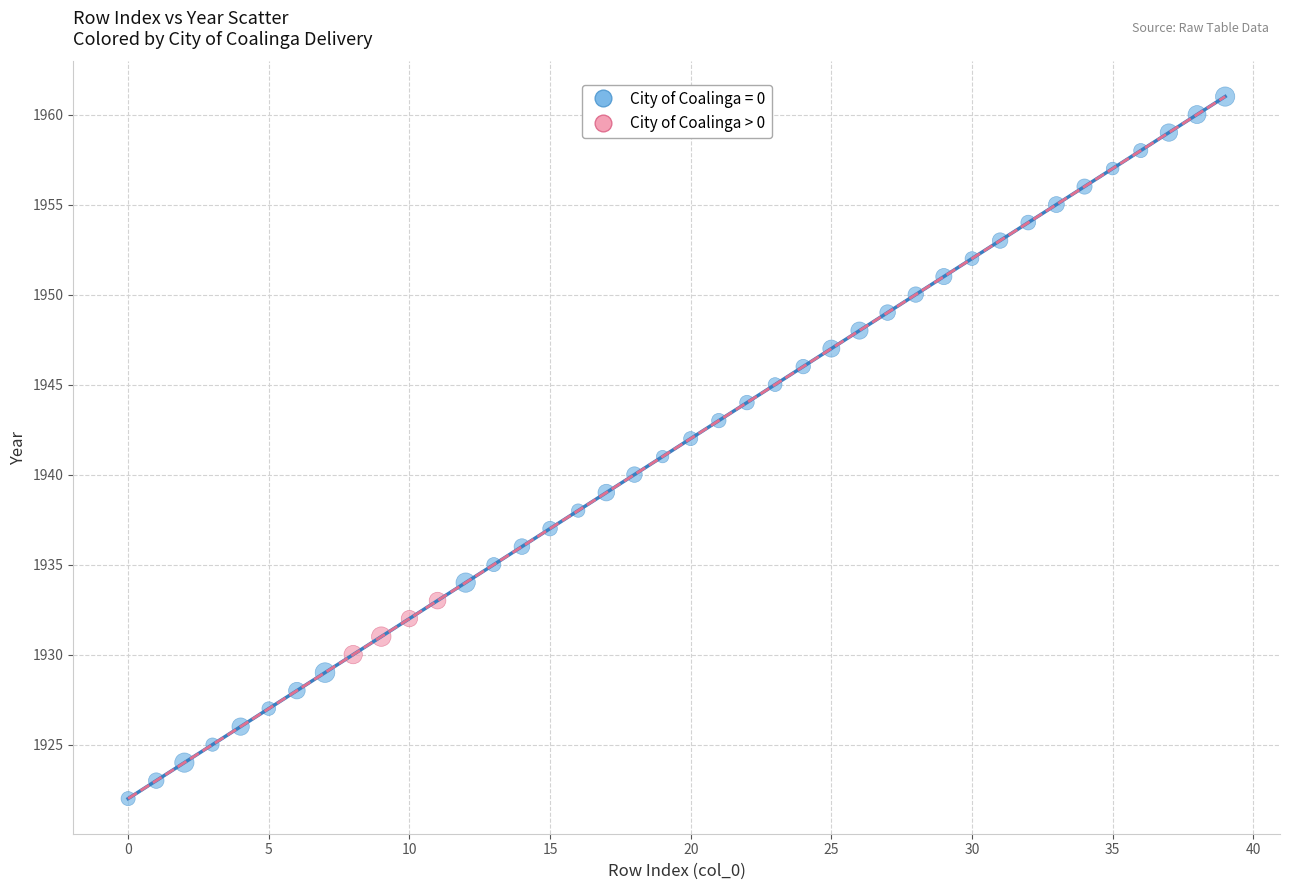

Which series reaches the minimum Y coordinate?

City of Coalinga = 0